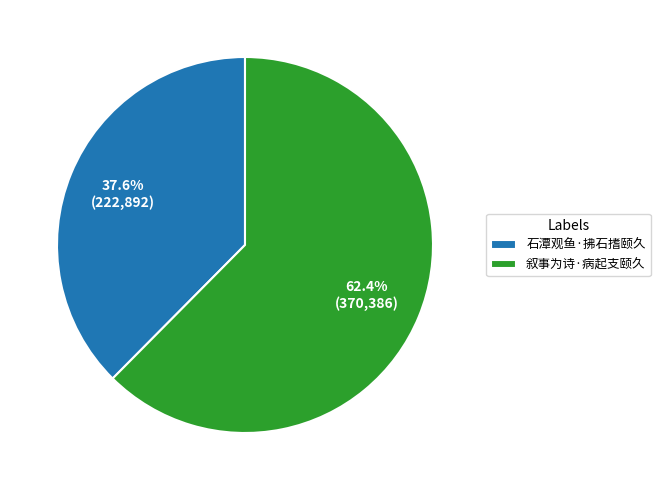

Which slice is the smallest?

石潭观鱼·拂石搘颐久